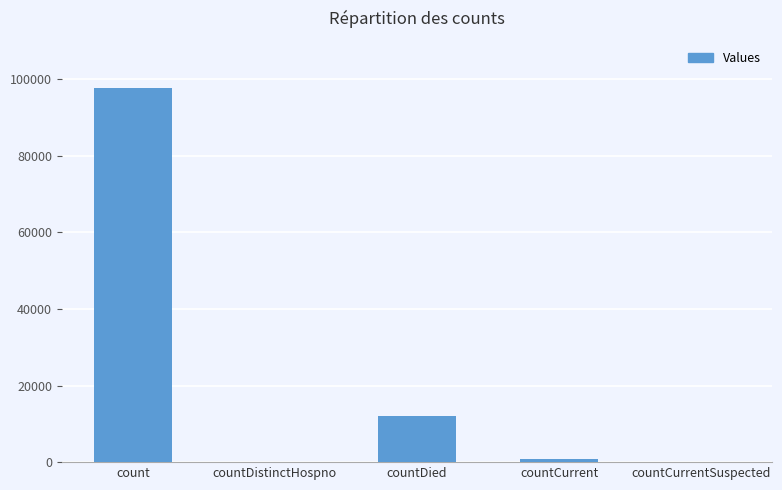

What is the sum of all values?

110443